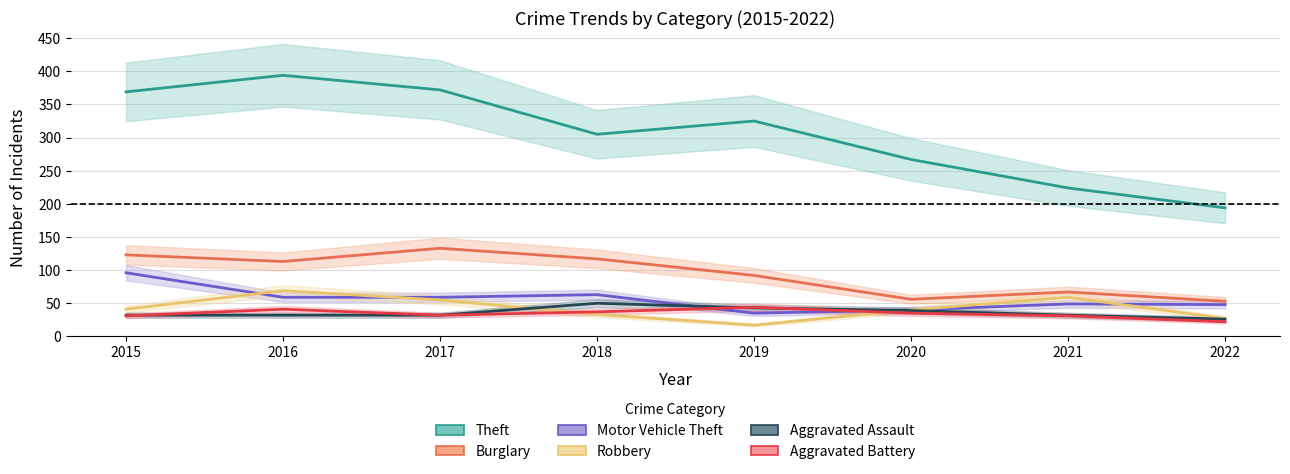

List the labels in order of Burglary value, smallest first.

2022, 2020, 2021, 2019, 2016, 2018, 2015, 2017